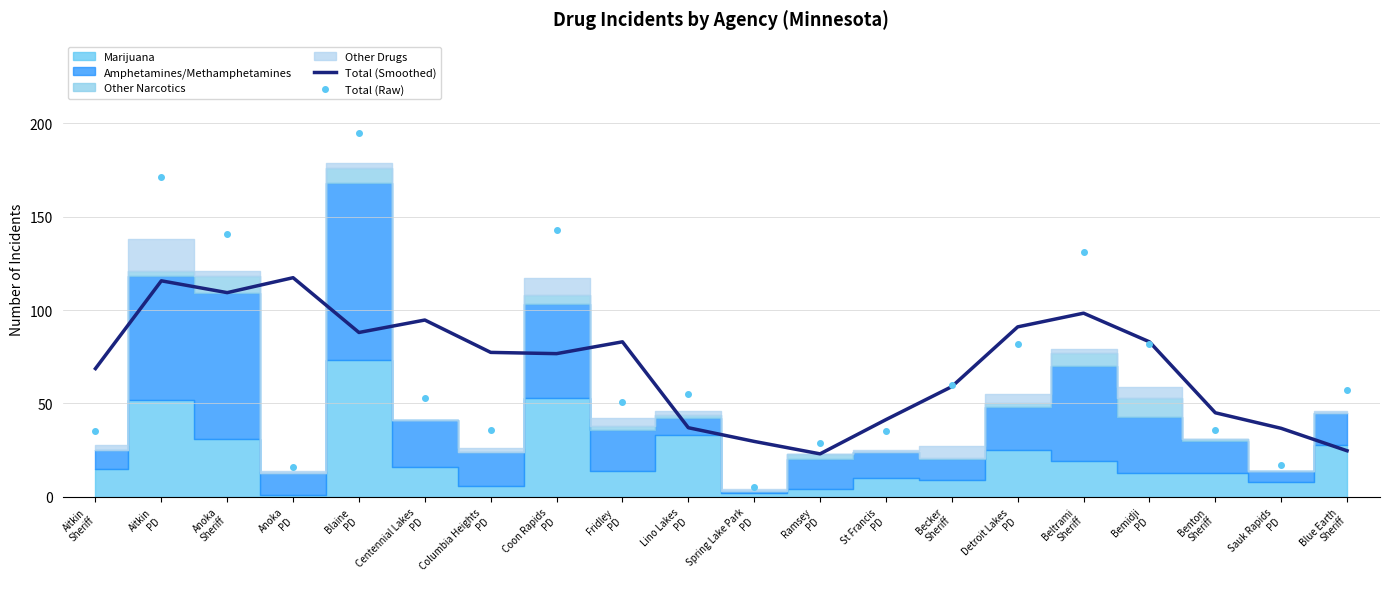

The value of Total (Smoothed) at Aitkin
PD is 194.4. True or false?

False